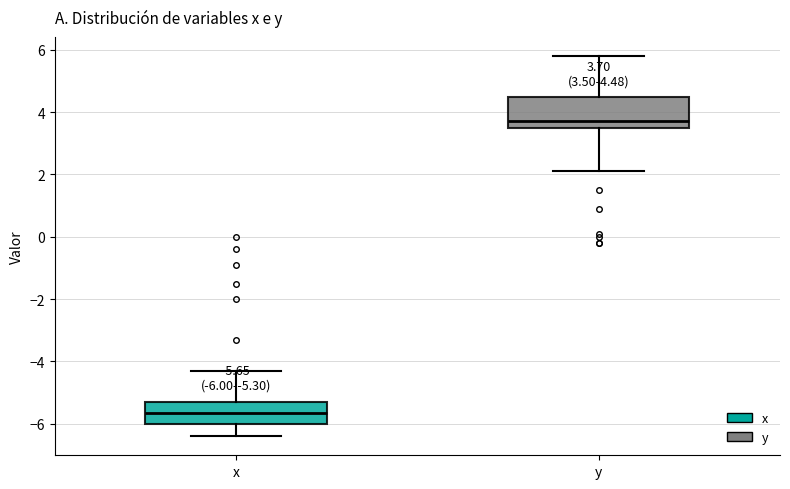

Which box has the lowest median line?

x